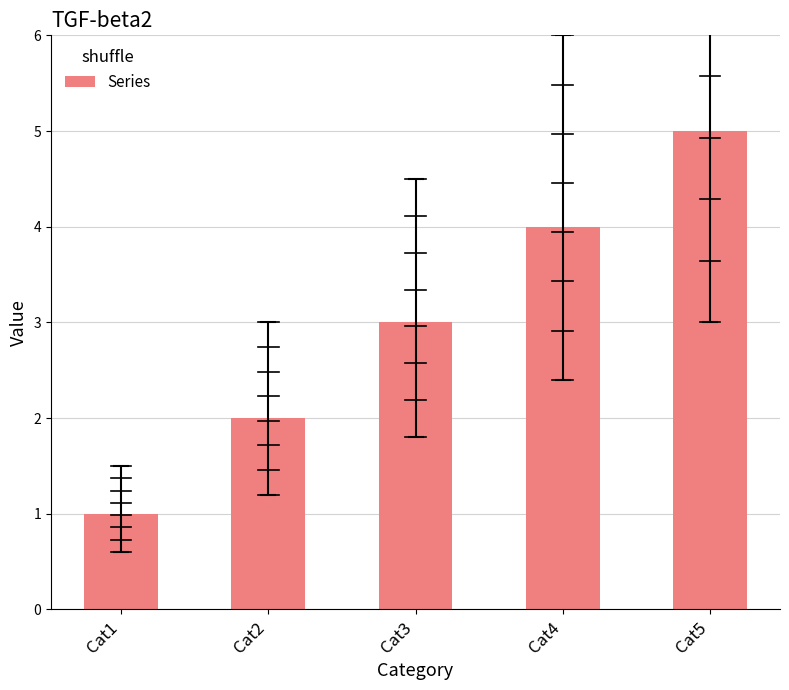

Does the chart contain any negative values?

No